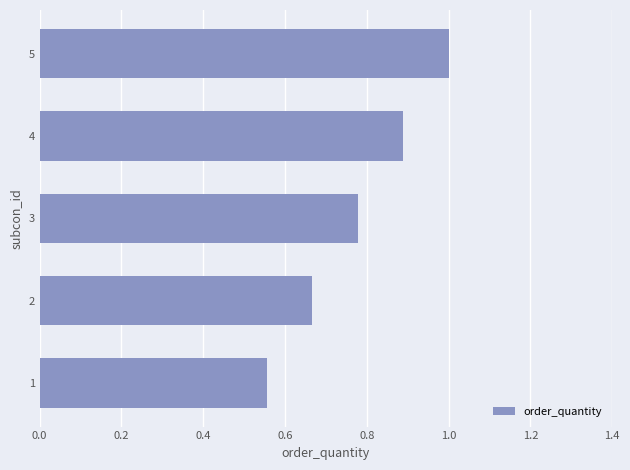

What is the change in value from 1 to 5?

+0.4